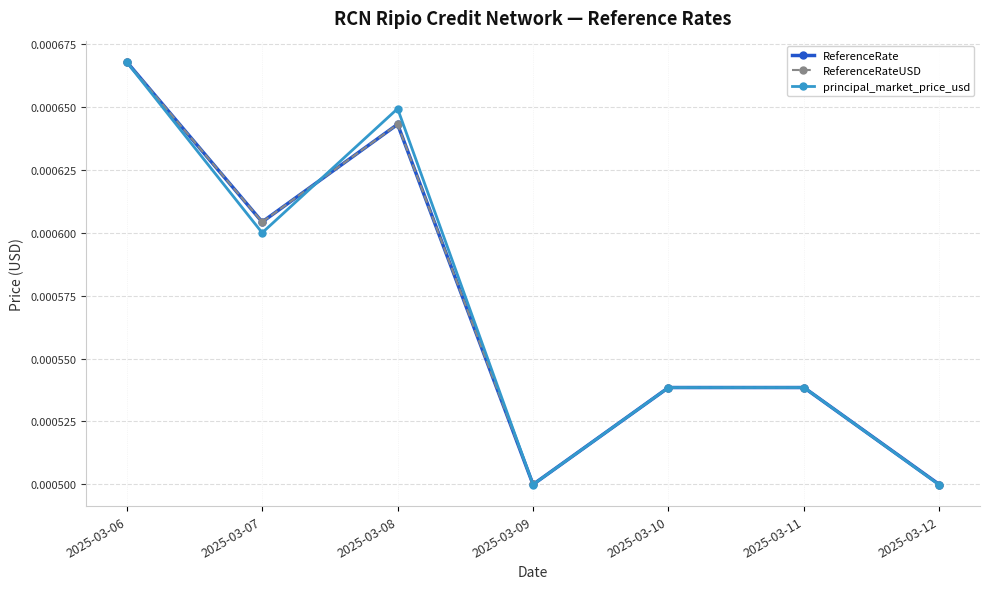

Which category has the lowest value across all series?

2025-03-12